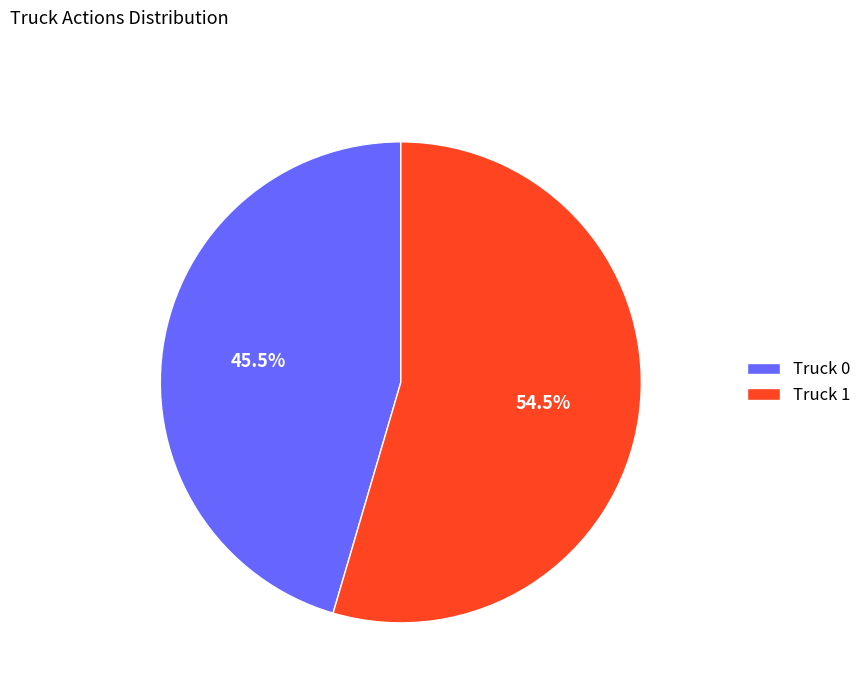

What percentage do Truck 1 and Truck 0 together represent?

100.0%